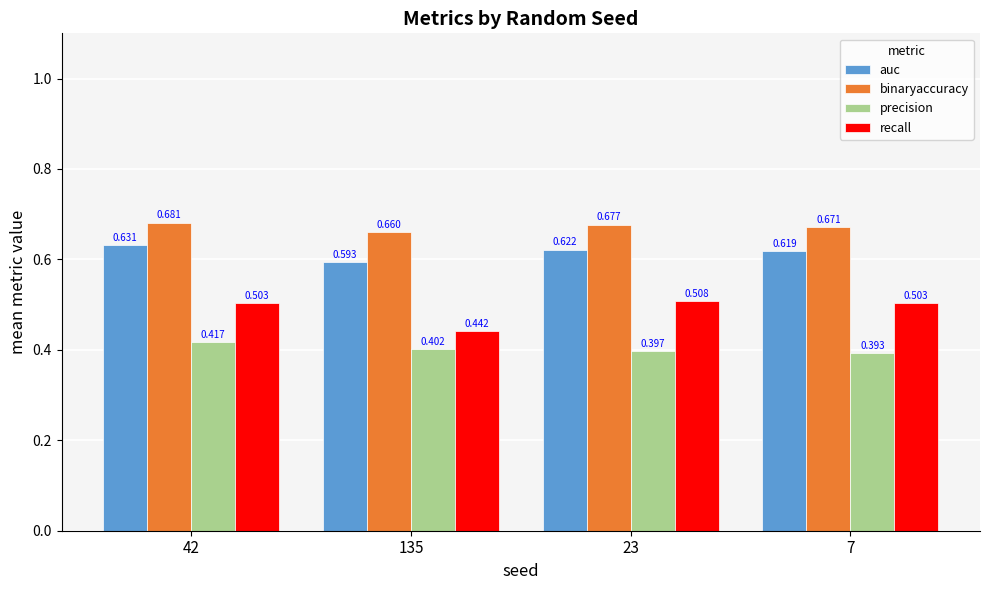

Is the value of auc at 23 greater than the value of precision at 23?

Yes